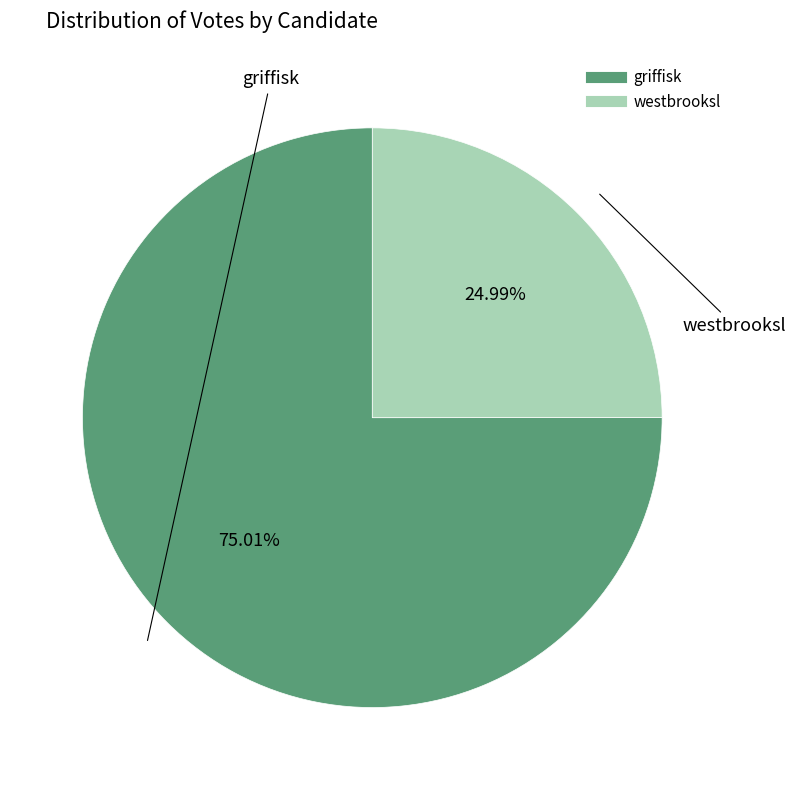

Is griffisk the majority of the pie?

Yes